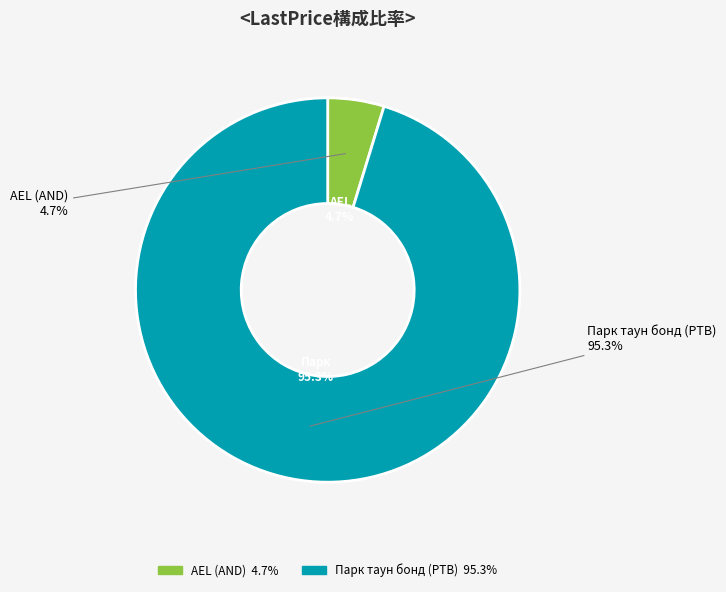

How many slices are in this pie chart?

2